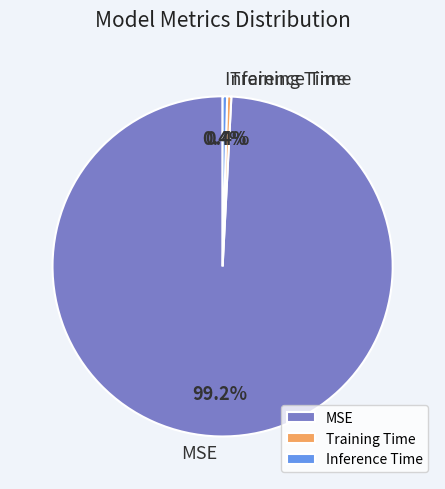

To the nearest percent, what portion does MSE represent?

99%